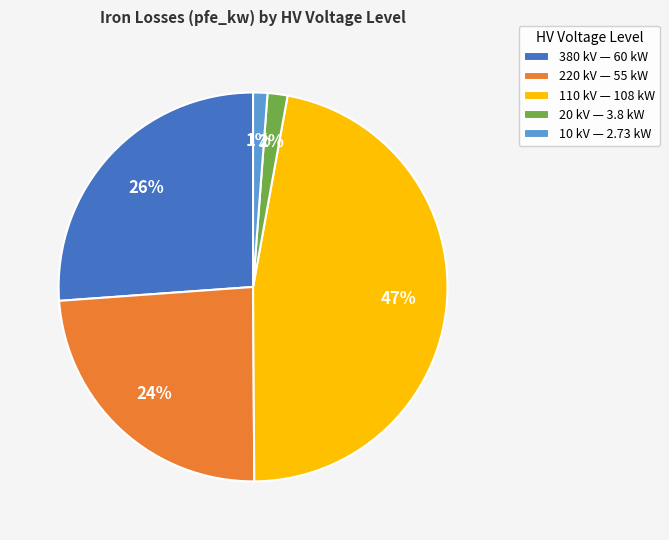

What is the ratio of the value at 380 to the value at 220?

1.1